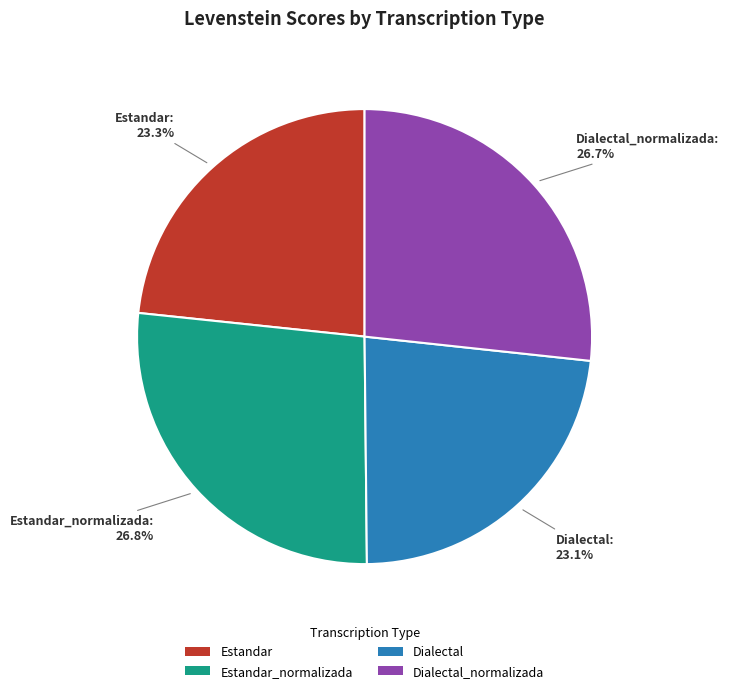

What percentage is the Dialectal slice, to the nearest percent?

23%